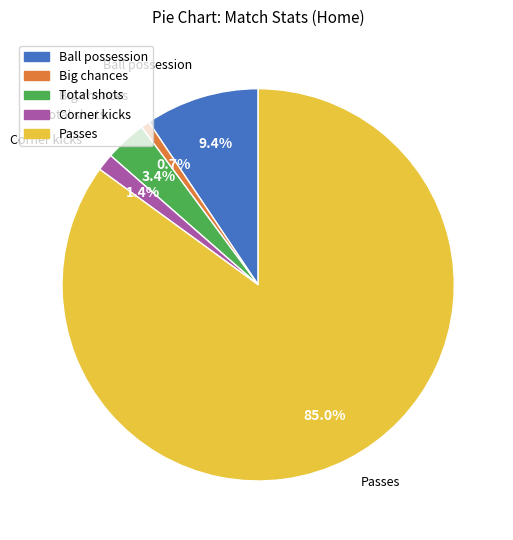

Between Passes and Corner kicks, which is larger?

Passes